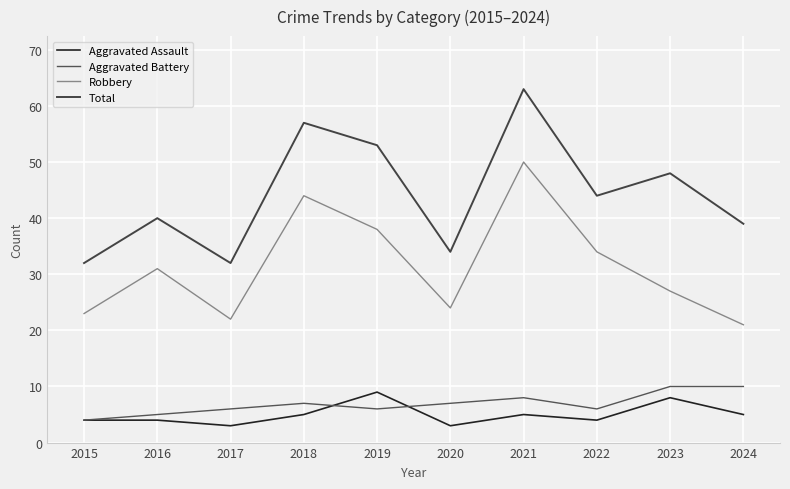

True or false: Aggravated Assault has more than 2 points higher than both neighbors.

True